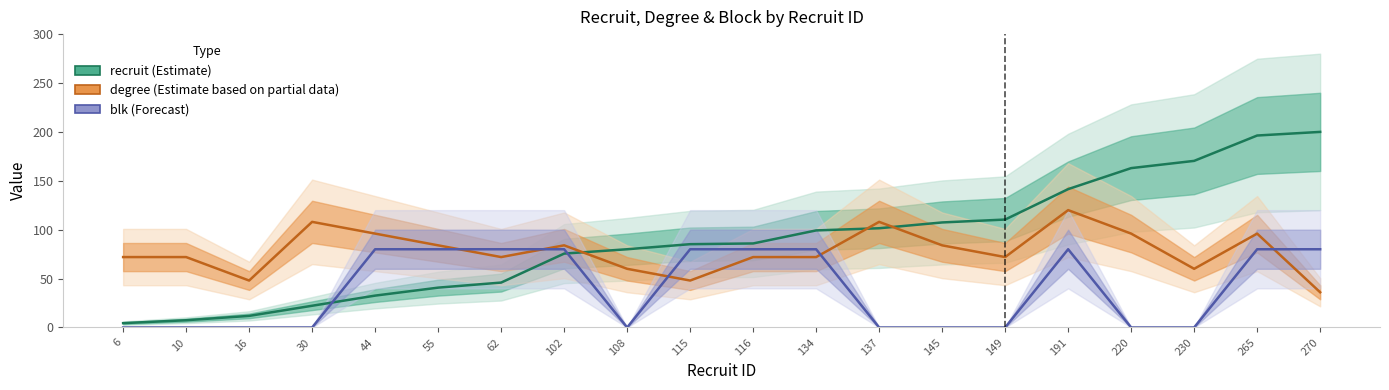

What are all the series names shown in the legend?

recruit (Estimate), degree (Estimate based on partial data), blk (Forecast)